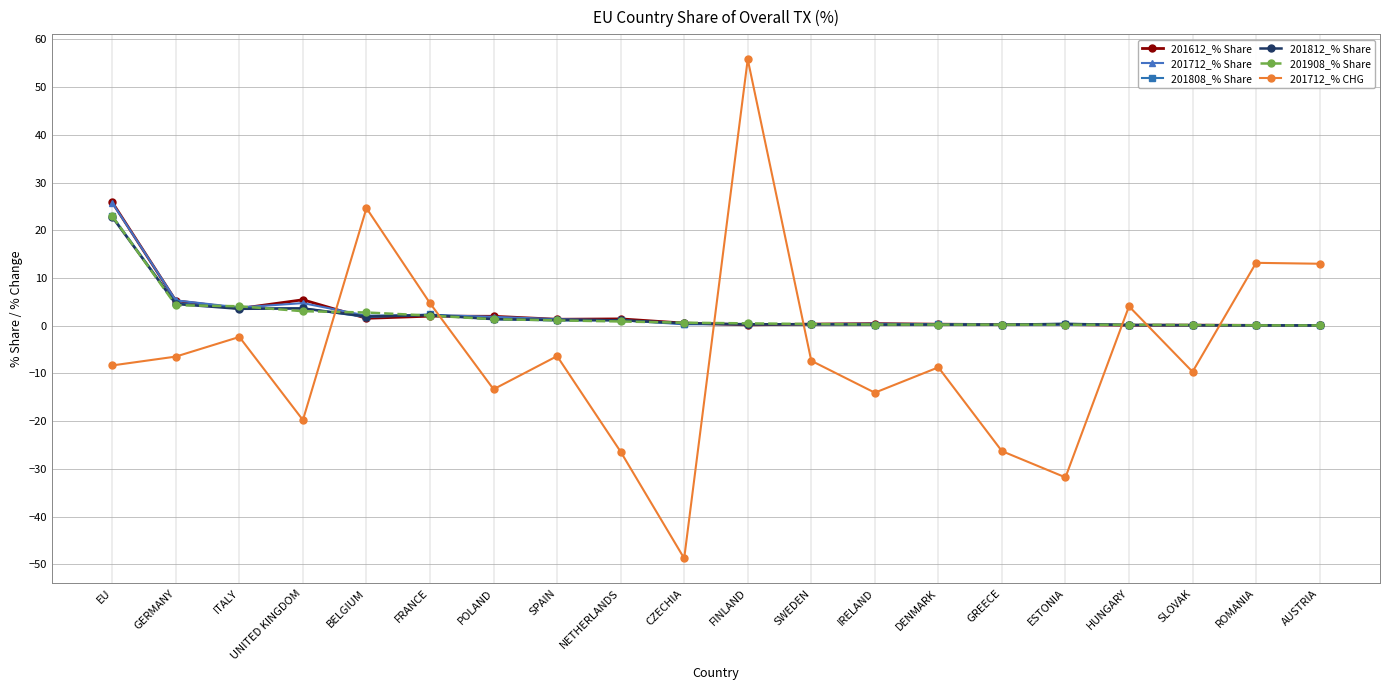

What are all the series names shown in the legend?

201612_% Share, 201712_% Share, 201808_% Share, 201812_% Share, 201908_% Share, 201712_% CHG